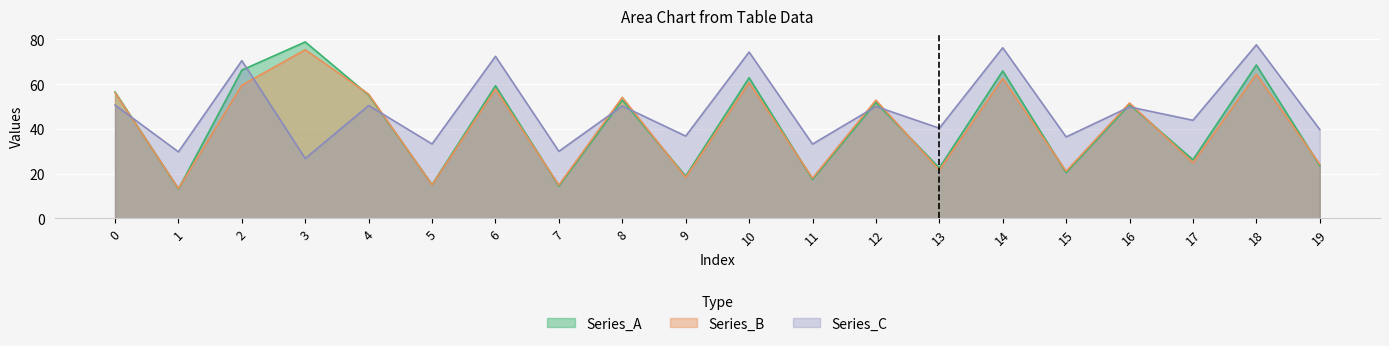

What is the difference between the maximum and minimum values in the Series_A series?

65.8